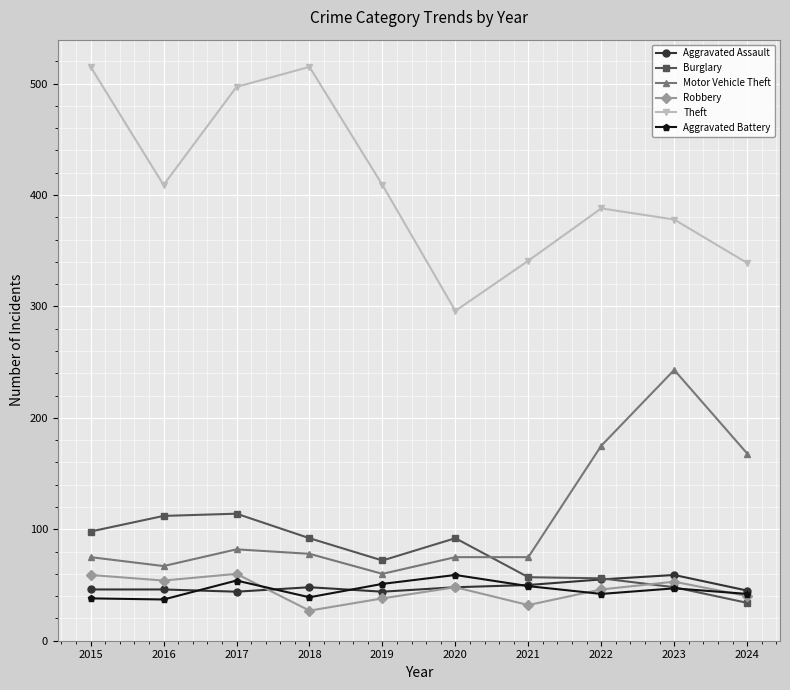

What is the minimum value shown in the chart?

27